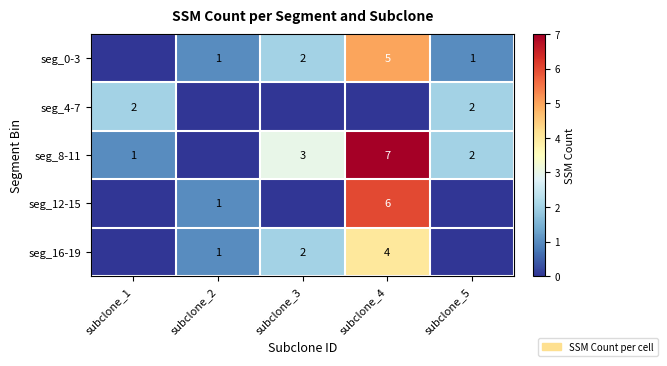

Is it true that seg_0-3 equals 1 at subclone_5?

True